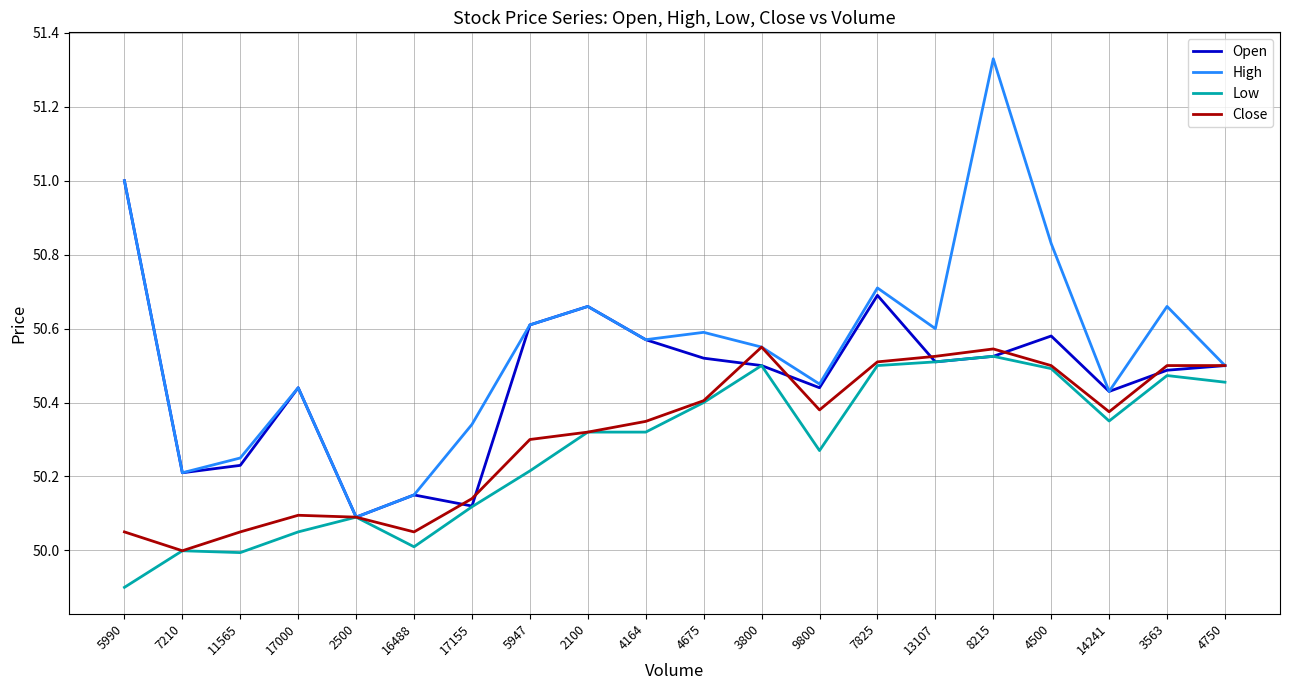

The Low series shows 90.6 at 3800. True or false?

False